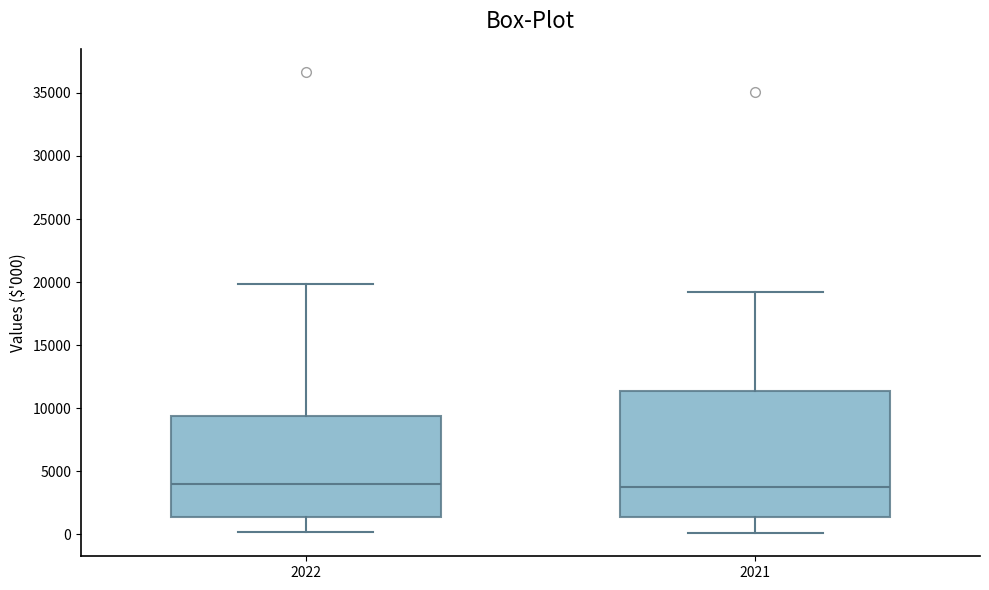

Reading left to right, transcribe this box plot: for each box, give where its median line is, the range the box spans, and where its two whiskers end, as read against the y-axis. The values are not printed on the chart, so give them approximately, as read against the axis.

2022: median 4000, box 1500 to 9500, whiskers 0 to 20000
2021: median 4000, box 1500 to 11500, whiskers 0 to 19000